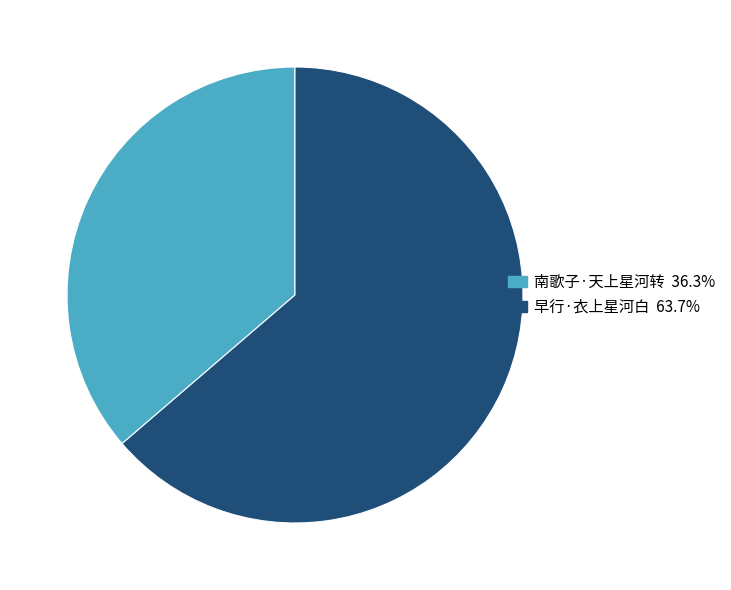

What is the ratio of the value at 早行·衣上星河白 to the value at 南歌子·天上星河转?

1.8